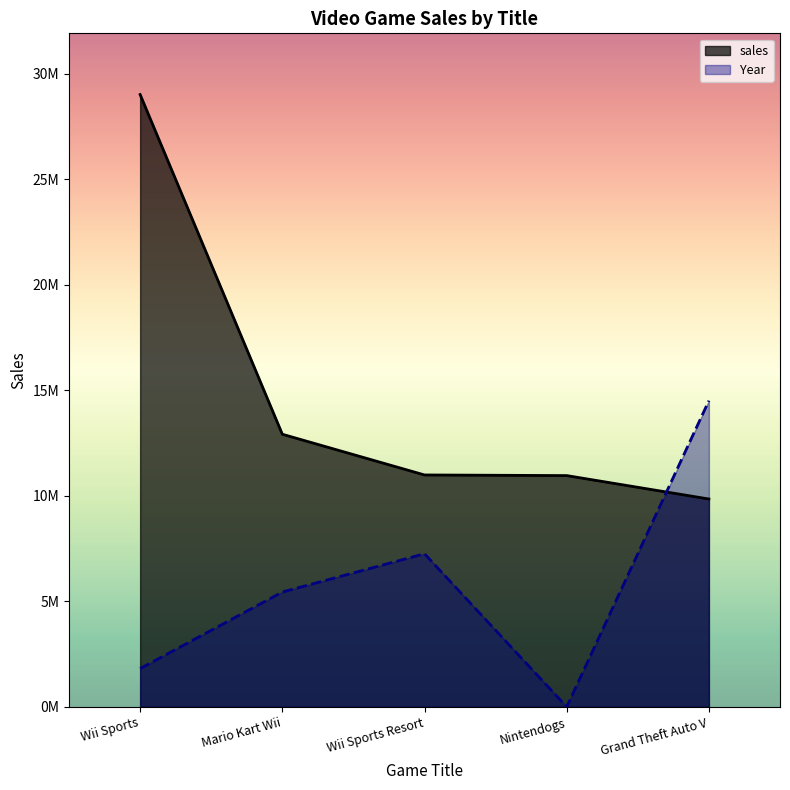

Which category has the highest value across all series?

Wii Sports